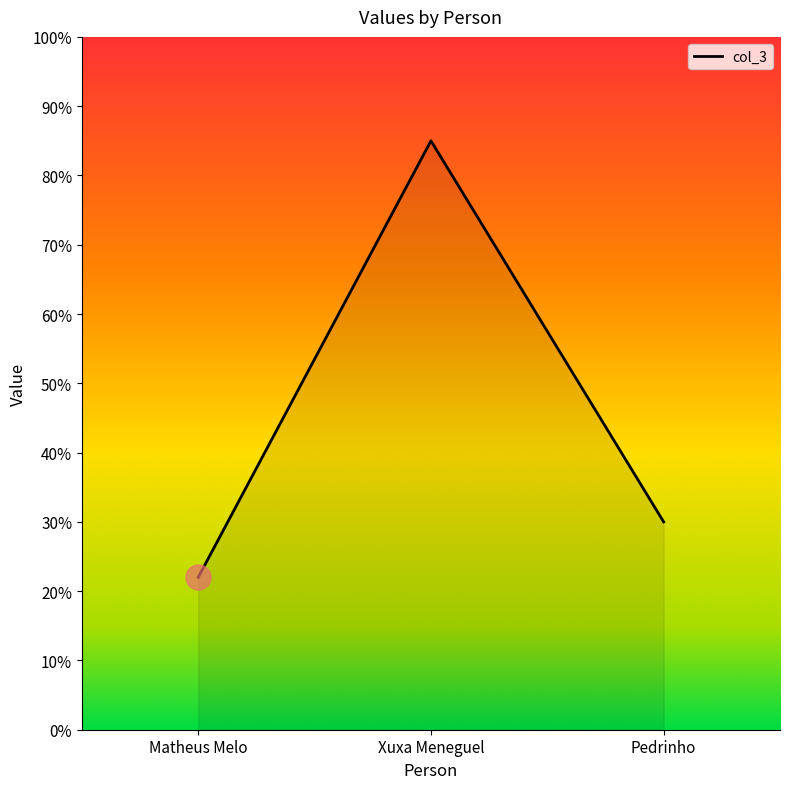

Rank the categories by value from highest to lowest.

Xuxa Meneguel, Pedrinho, Matheus Melo